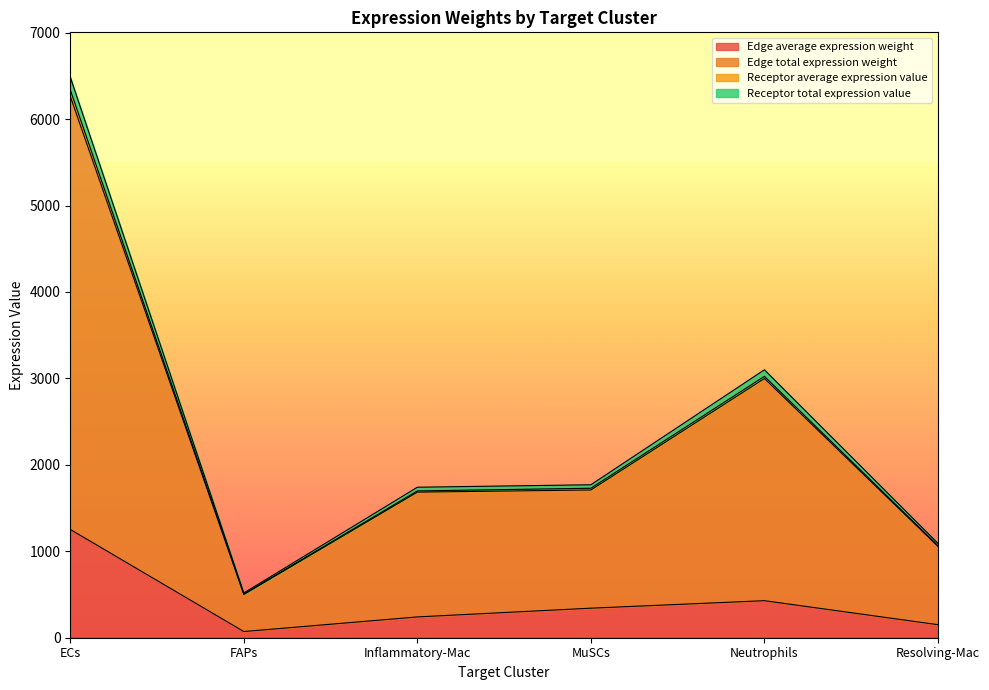

At which label does Edge average expression weight reach its peak?

ECs